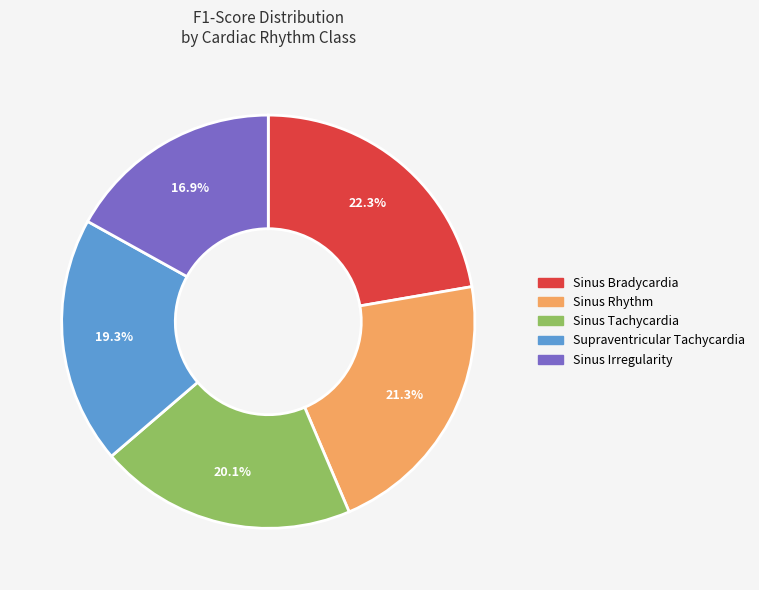

What portion of the pie excludes Sinus Rhythm?

78.7%